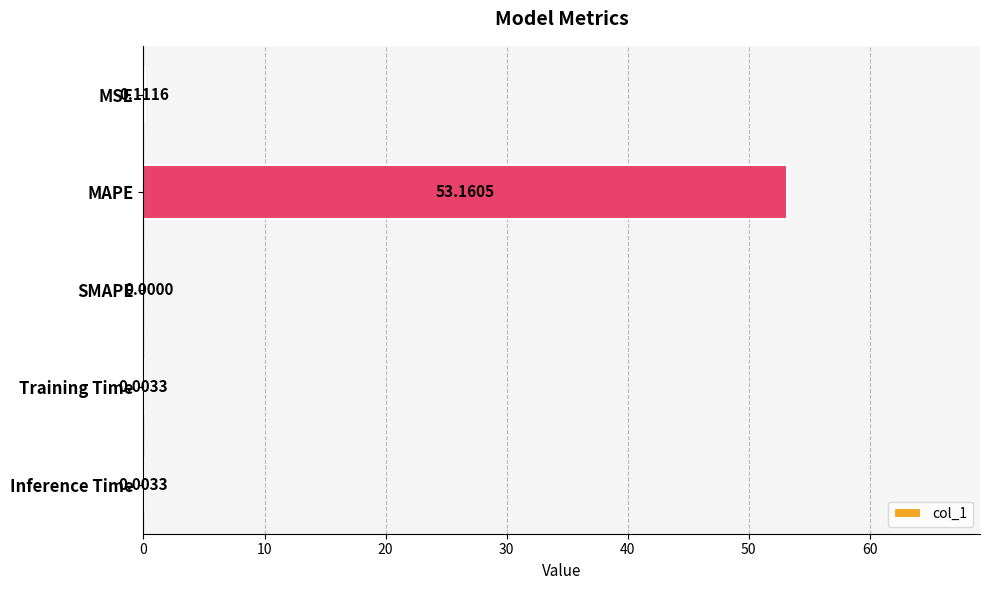

What is the sum of all values?

53.3